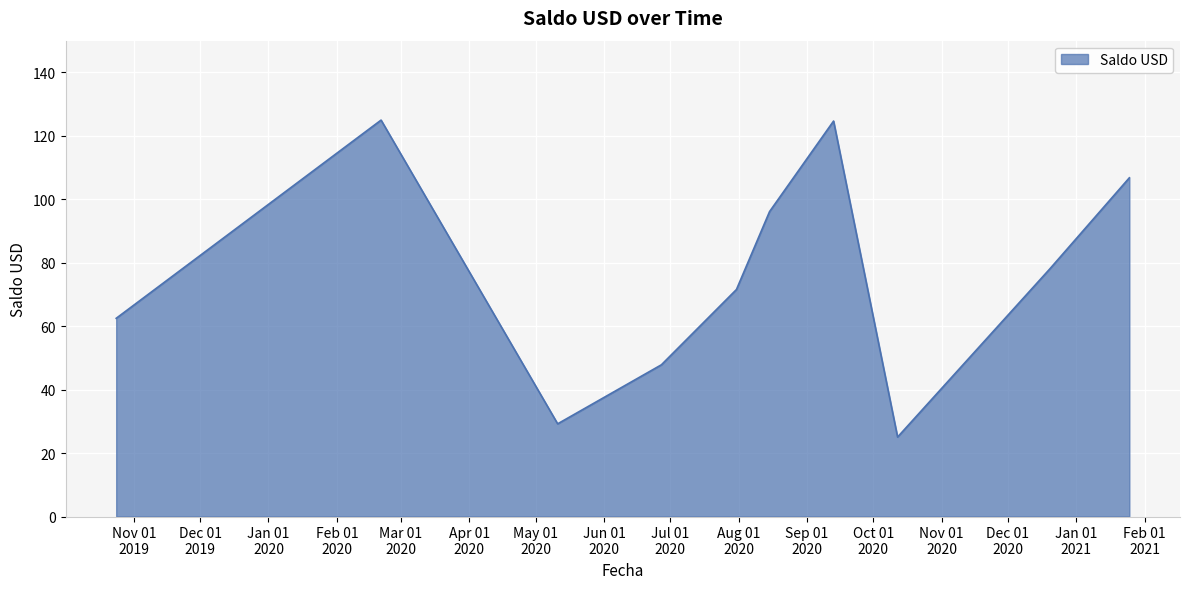

What is the minimum value shown in the chart?

25.1